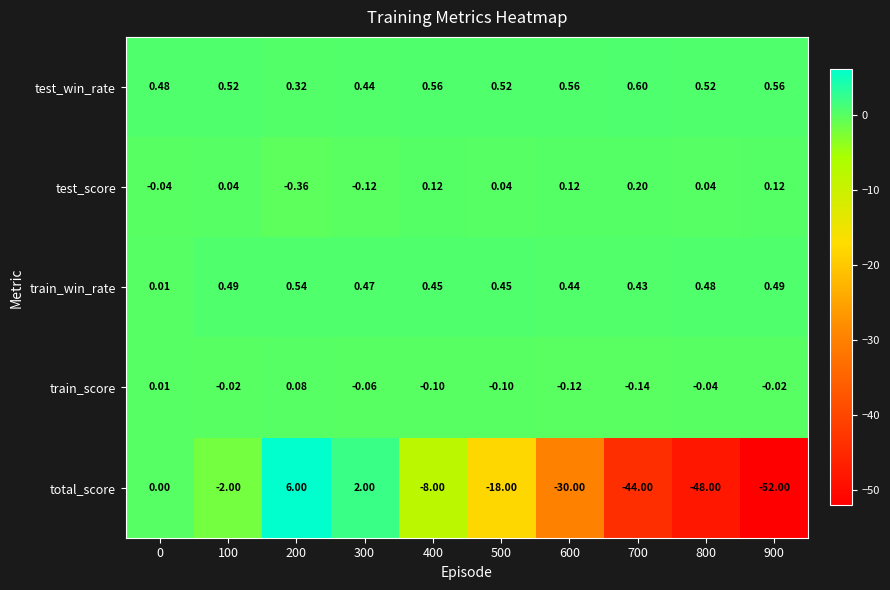

Which series has the largest range (max minus min)?

total_score